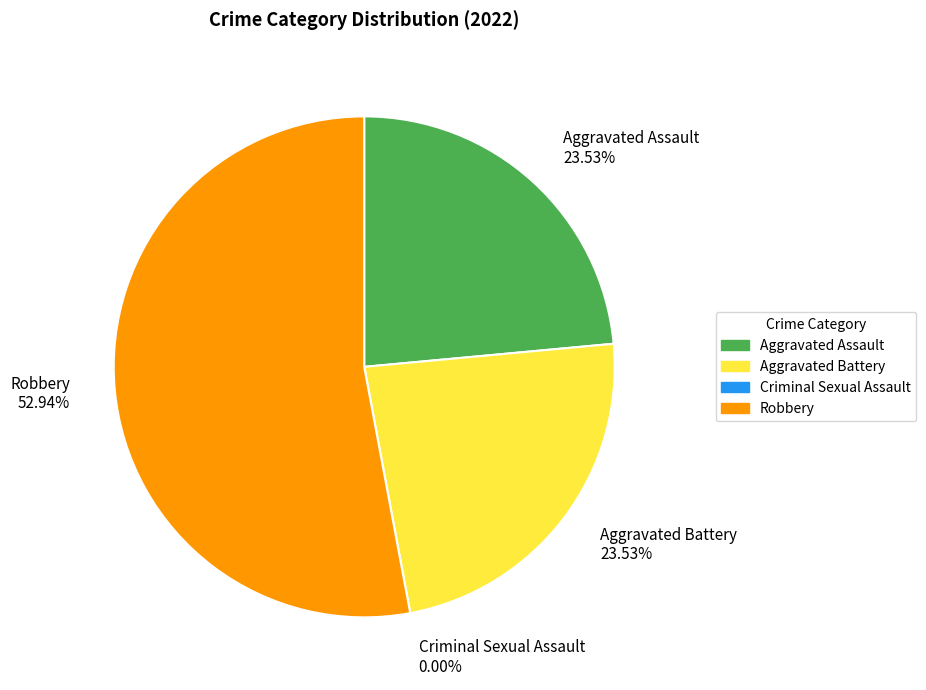

What portion of the pie excludes Aggravated Assault?

76.5%